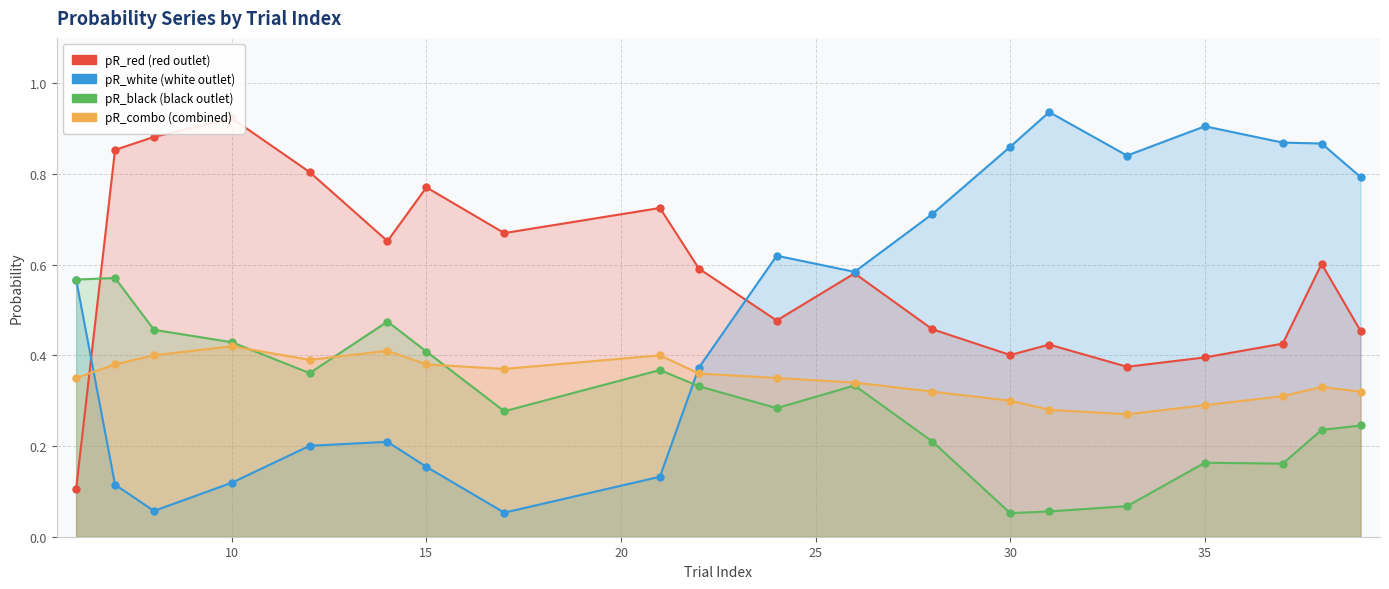

True or false: pR_red has more than 2 points higher than both neighbors.

True